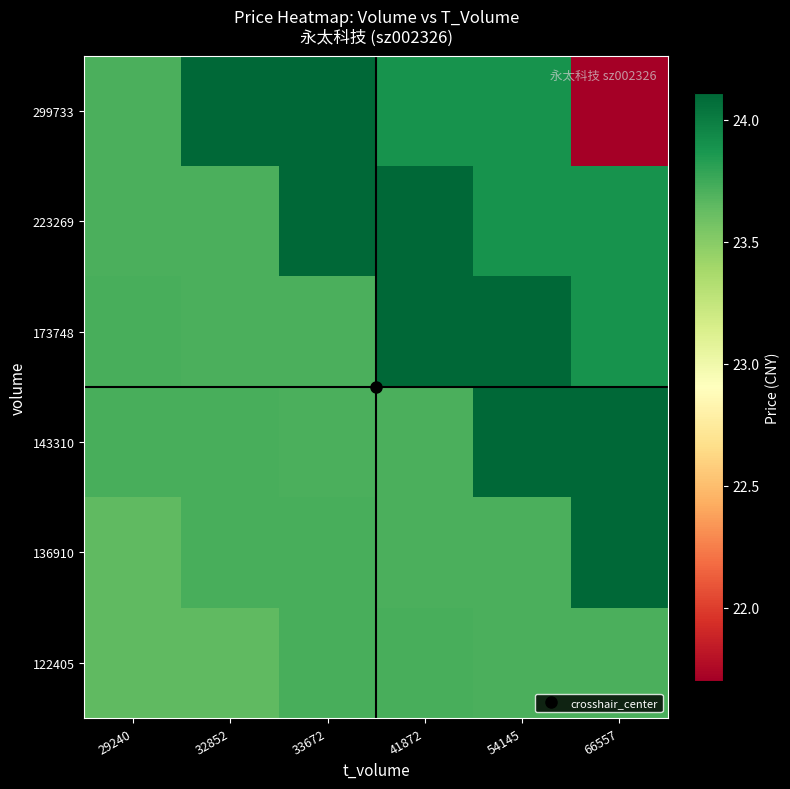

Reading left to right, list all the values displayed in this chart.

122405: 29240=23.6	32852=23.6	33672=23.7	41872=23.7	54145=23.7	66557=23.7
136910: 29240=23.6	32852=23.7	33672=23.7	41872=23.7	54145=23.7	66557=24.1
143310: 29240=23.7	32852=23.7	33672=23.7	41872=23.7	54145=24.1	66557=24.1
173748: 29240=23.7	32852=23.7	33672=23.7	41872=24.1	54145=24.1	66557=23.9
223269: 29240=23.7	32852=23.7	33672=24.1	41872=24.1	54145=23.9	66557=23.9
299733: 29240=23.7	32852=24.1	33672=24.1	41872=23.9	54145=23.9	66557=21.7